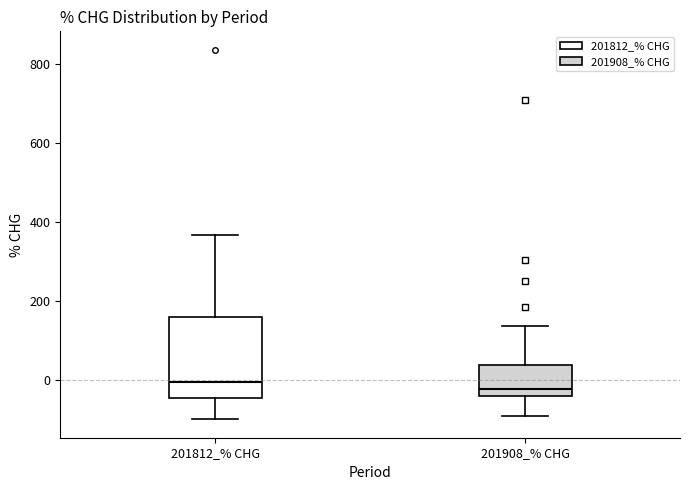

Where is the upper edge of the box for 201908_% CHG on the y-axis? The values are not printed on the chart, so give them approximately, as read against the axis.

40